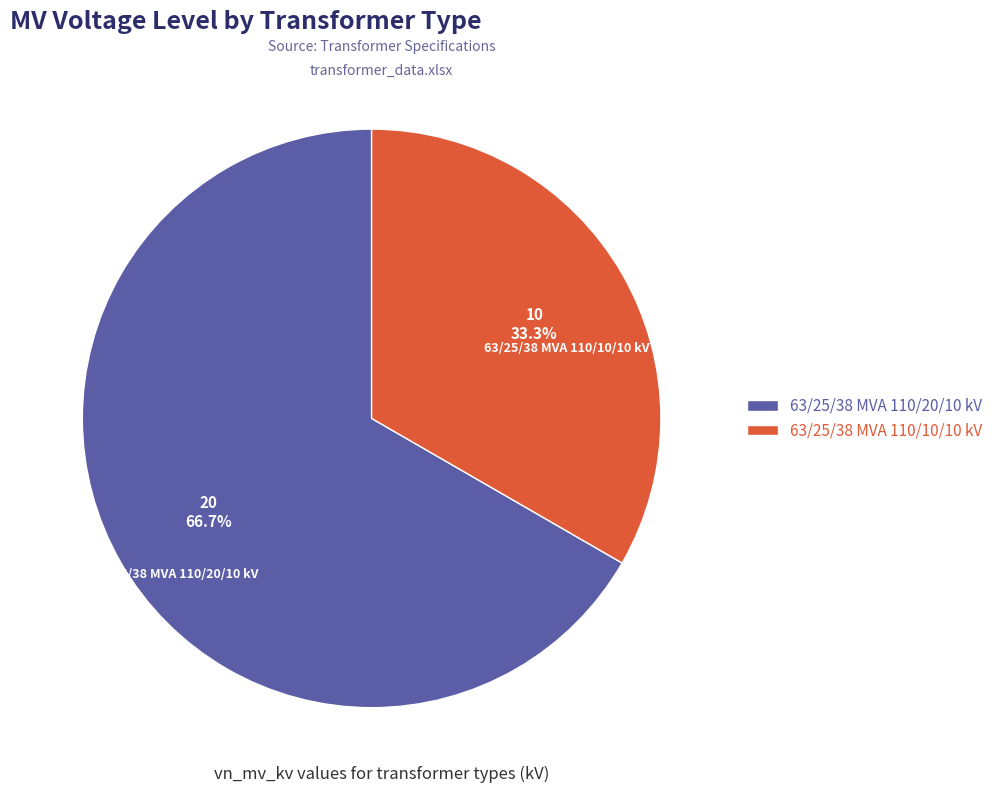

Count the number of slices in the pie.

2